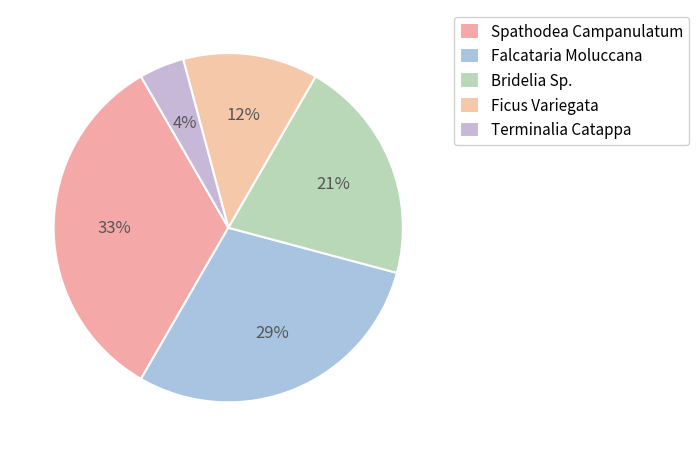

To the nearest percent, what is the combined percentage of Bridelia Sp. and Ficus Variegata?

33%